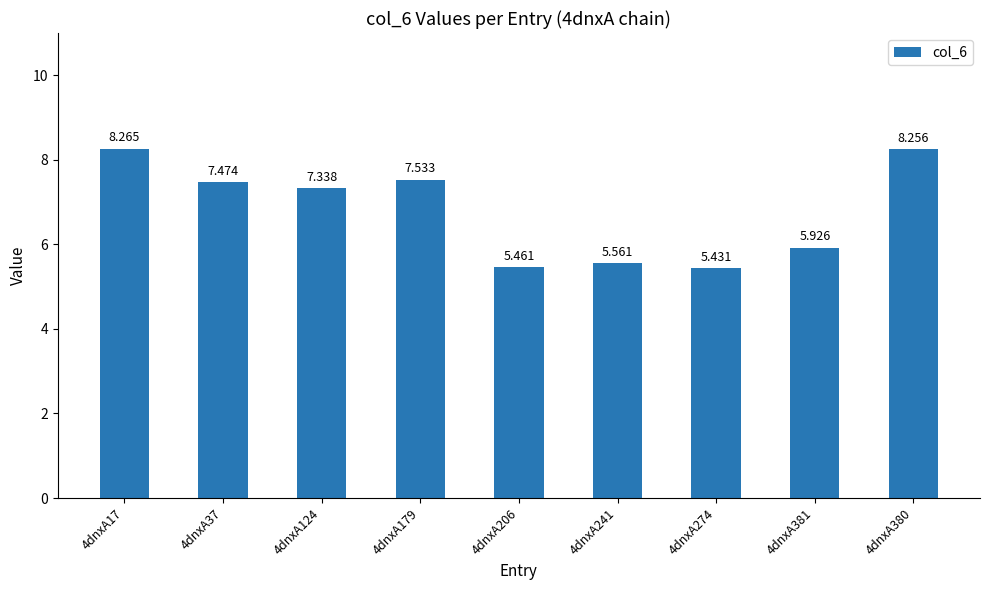

What is the label of the 2nd bar from the right?

4dnxA381